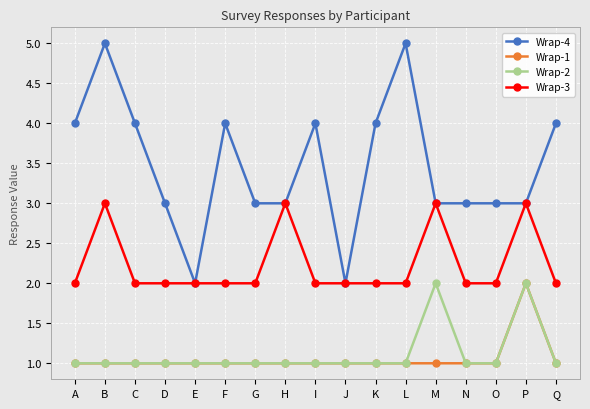

Is the value of Wrap-3 at M greater than the value of Wrap-1 at F?

Yes